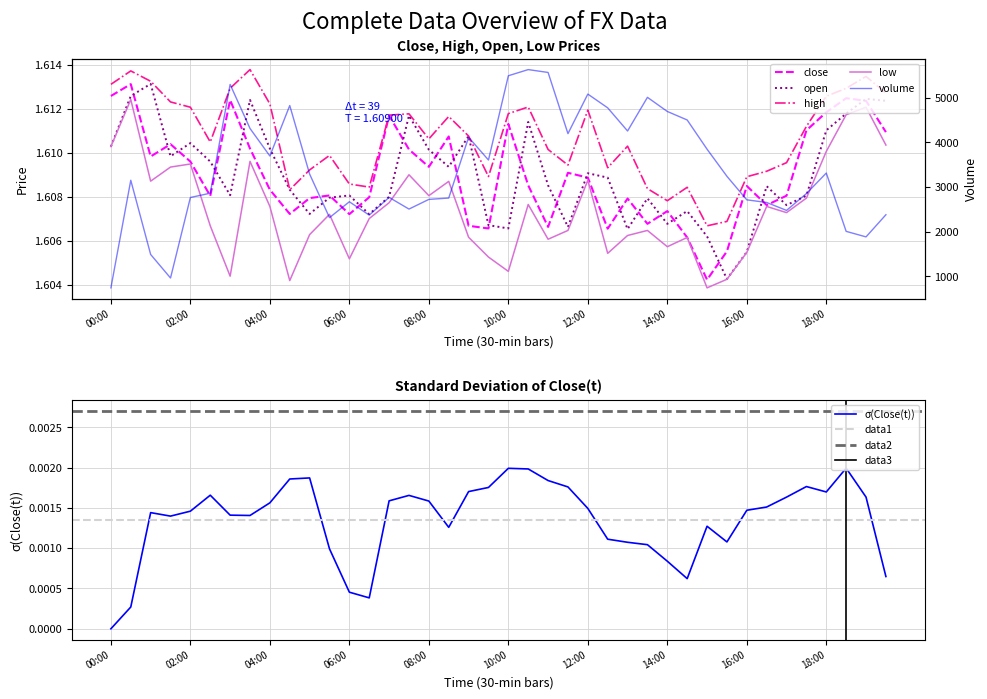

How many distinct data groups are displayed?

5